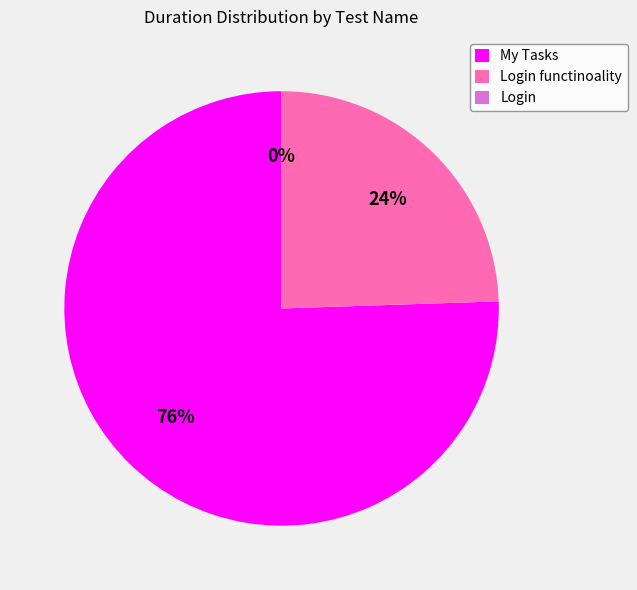

To the nearest percent, what is the difference between the largest and smallest slice percentages?

76%